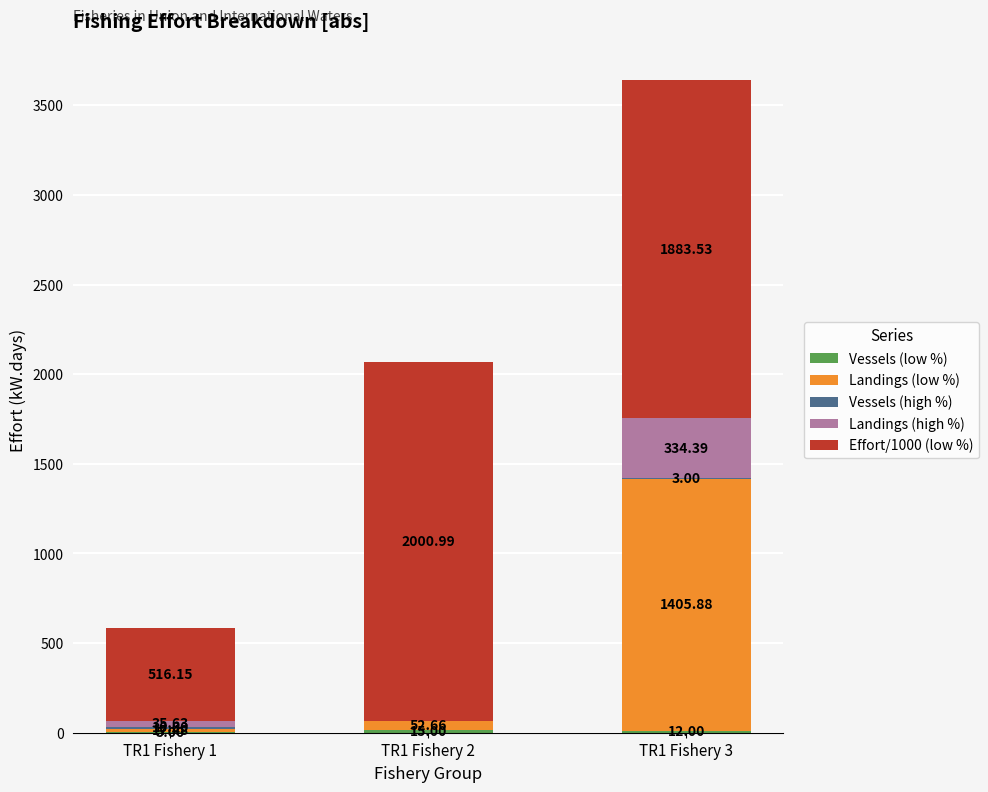

At which category is the sum across all series the highest?

TR1 Fishery 3